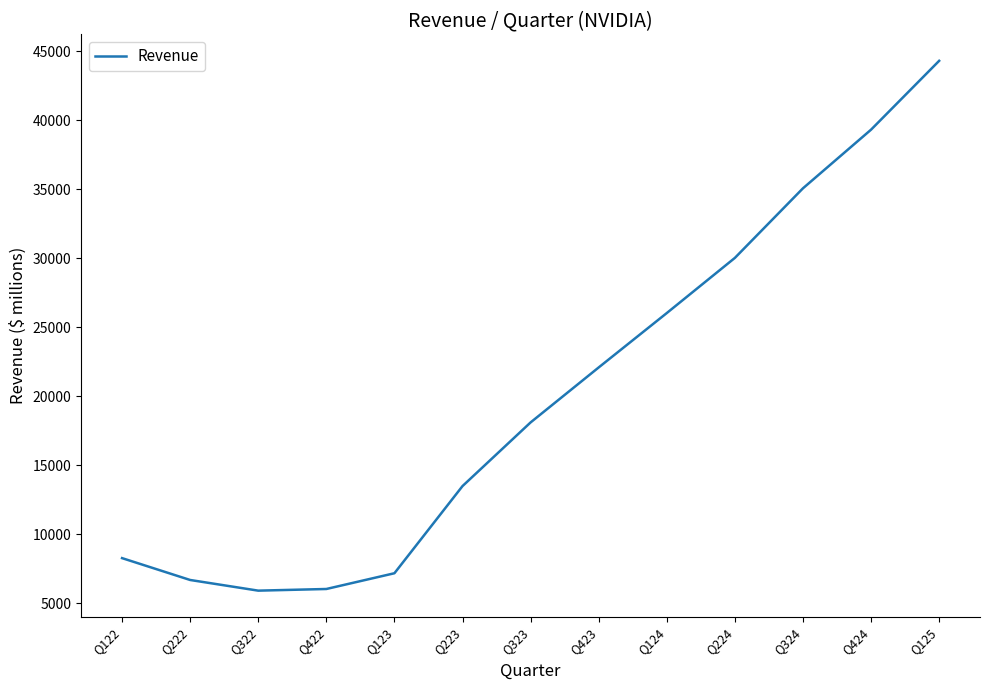

Does the chart display data point markers on the line(s)?

No